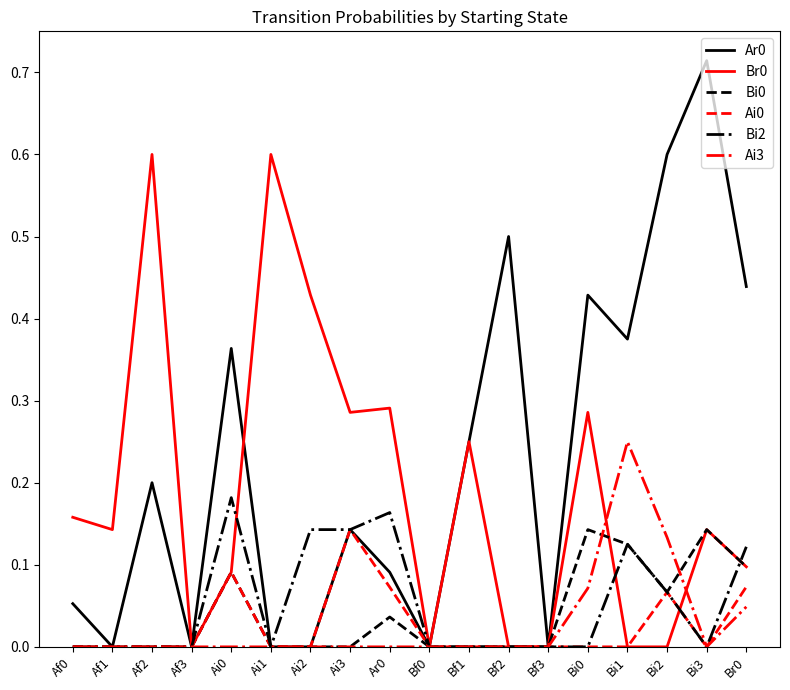

What is the total value across all series at Ai2?

0.6